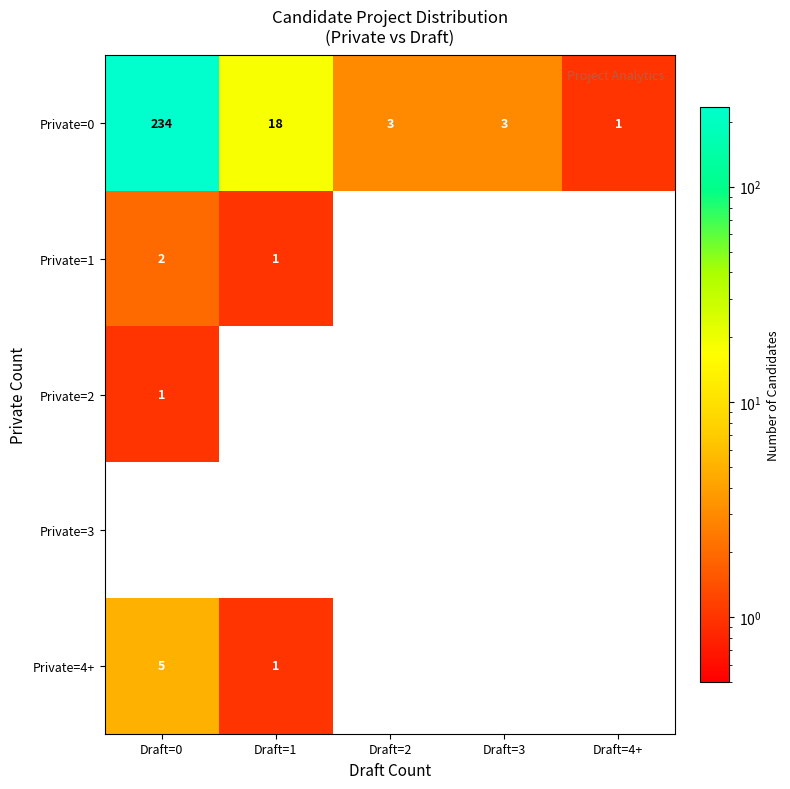

Reading left to right, list all the values displayed in this chart.

Private=0: Draft=0=234	Draft=1=18	Draft=2=3	Draft=3=3	Draft=4+=1
Private=1: Draft=0=2	Draft=1=1	Draft=2=0	Draft=3=0	Draft=4+=0
Private=2: Draft=0=1	Draft=1=0	Draft=2=0	Draft=3=0	Draft=4+=0
Private=3: Draft=0=0	Draft=1=0	Draft=2=0	Draft=3=0	Draft=4+=0
Private=4+: Draft=0=5	Draft=1=1	Draft=2=0	Draft=3=0	Draft=4+=0